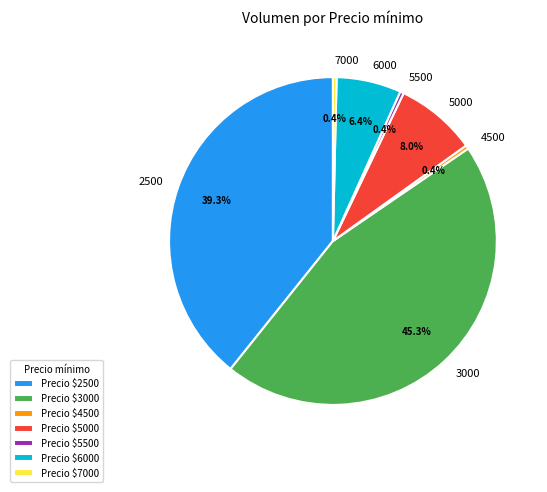

Does 7000 account for over 50% of the chart?

No